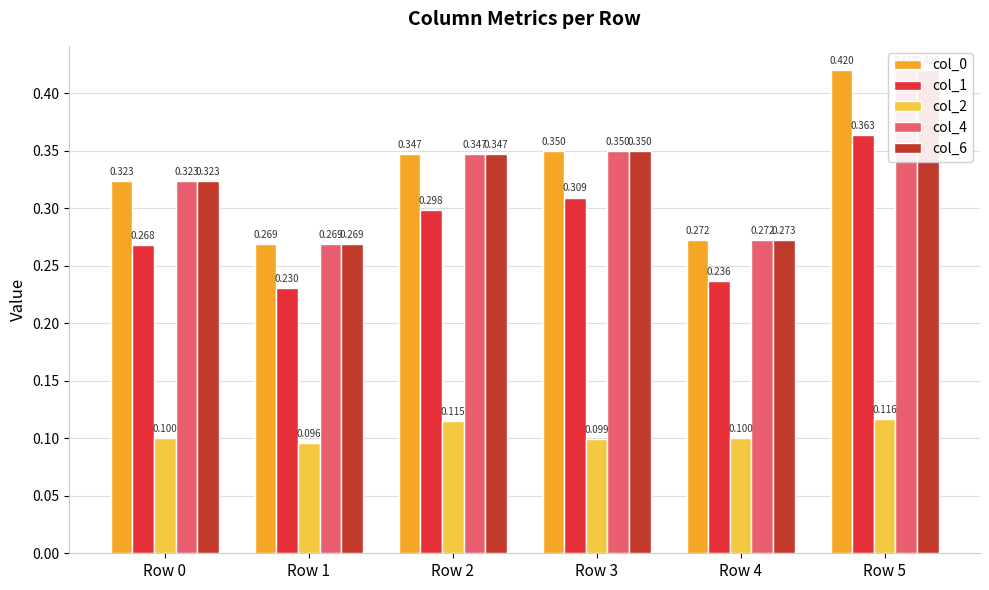

How many series are shown in this chart?

5